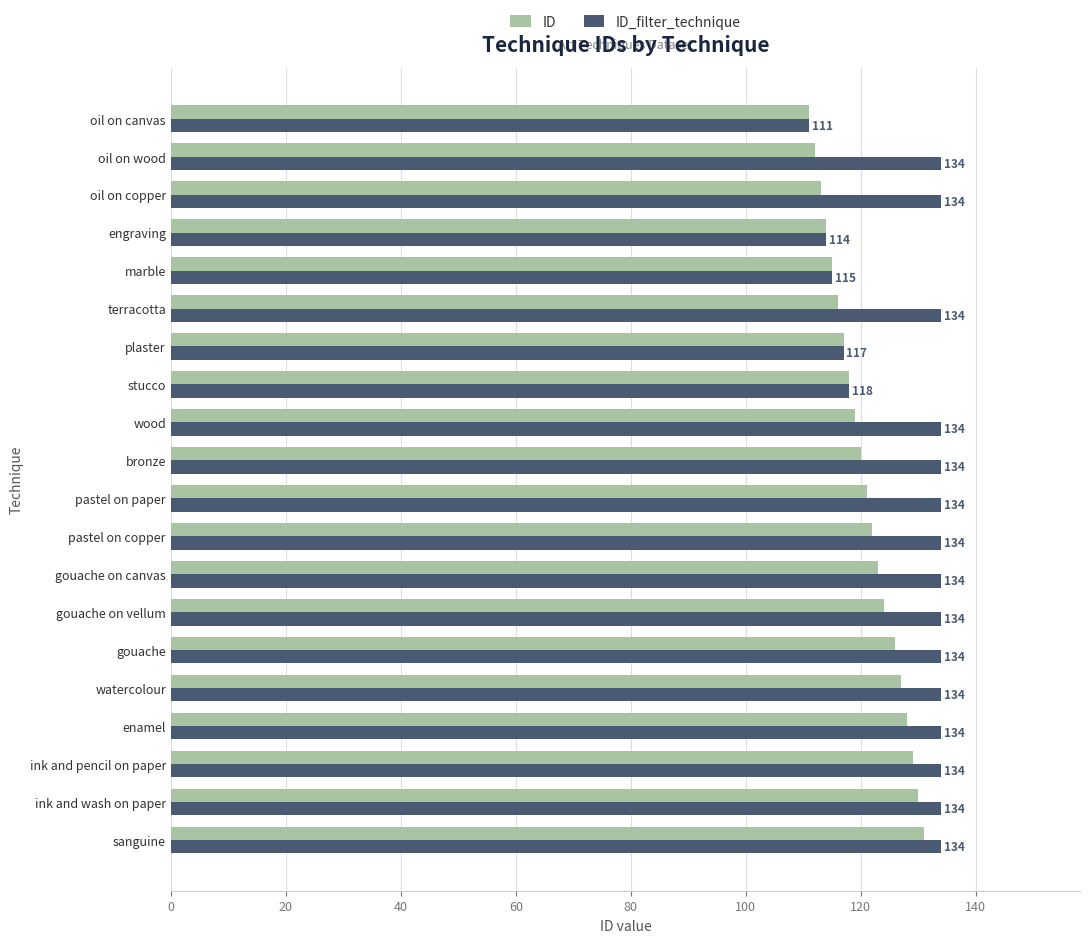

What is the difference between the maximum and minimum values in the ID_filter_technique series?

23